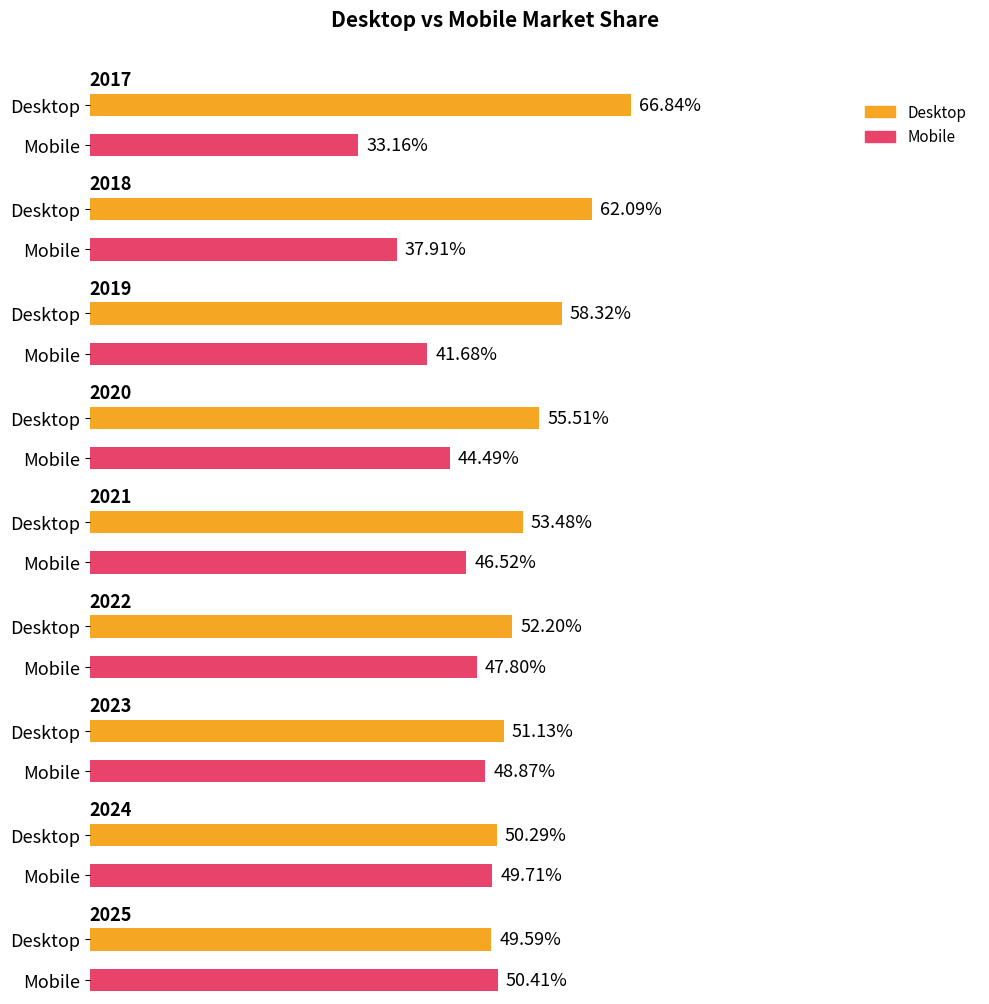

Are the bars grouped side by side (vs. stacked)?

Yes